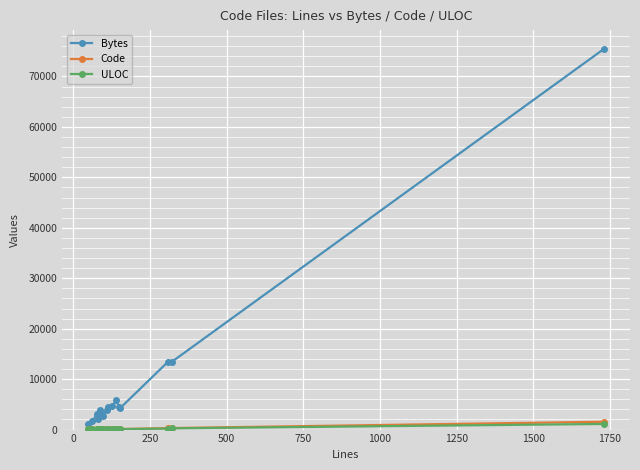

What is the maximum value shown in the chart?

75490